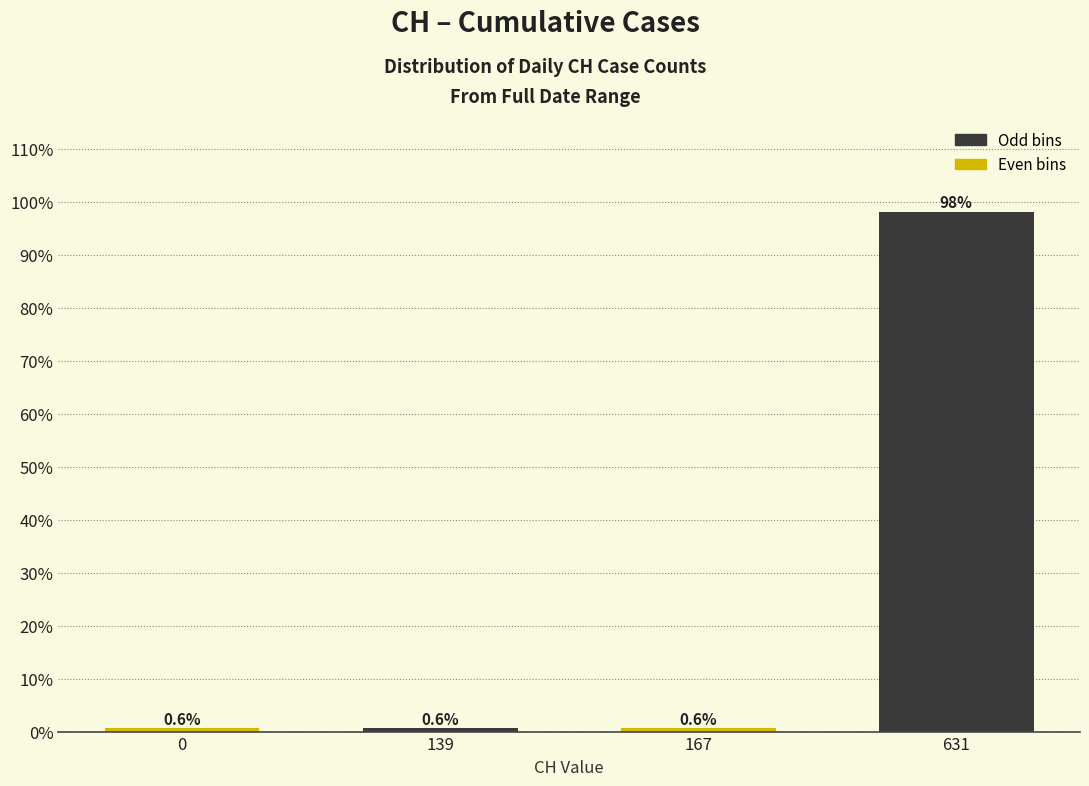

Reading right to left, transcribe all the data shown in this chart.

631=98.1	167=0.6	139=0.6	0=0.6